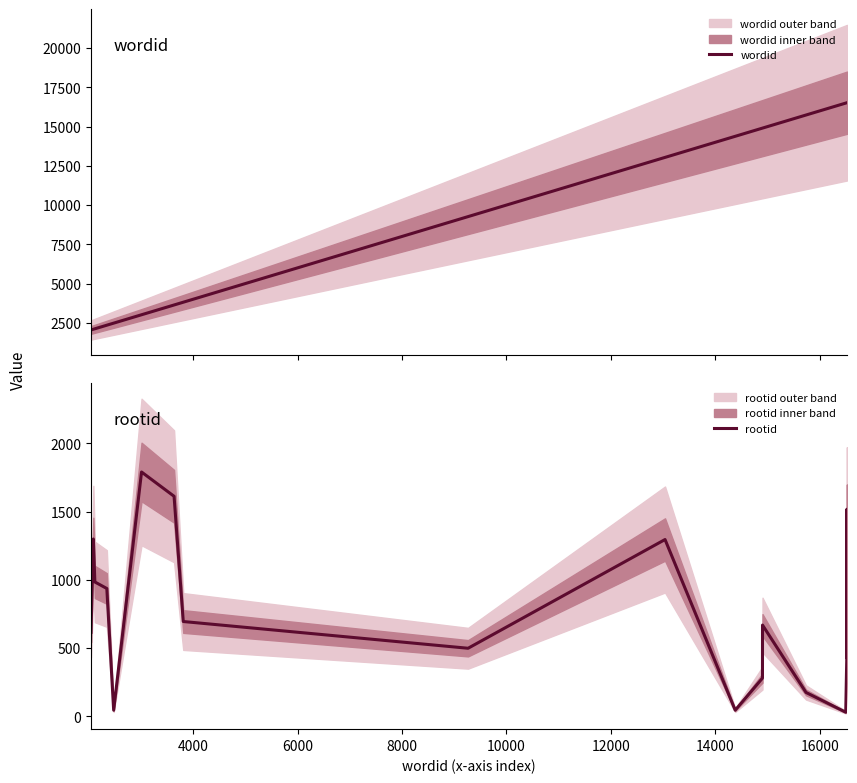

What is the maximum value for wordid?

16524